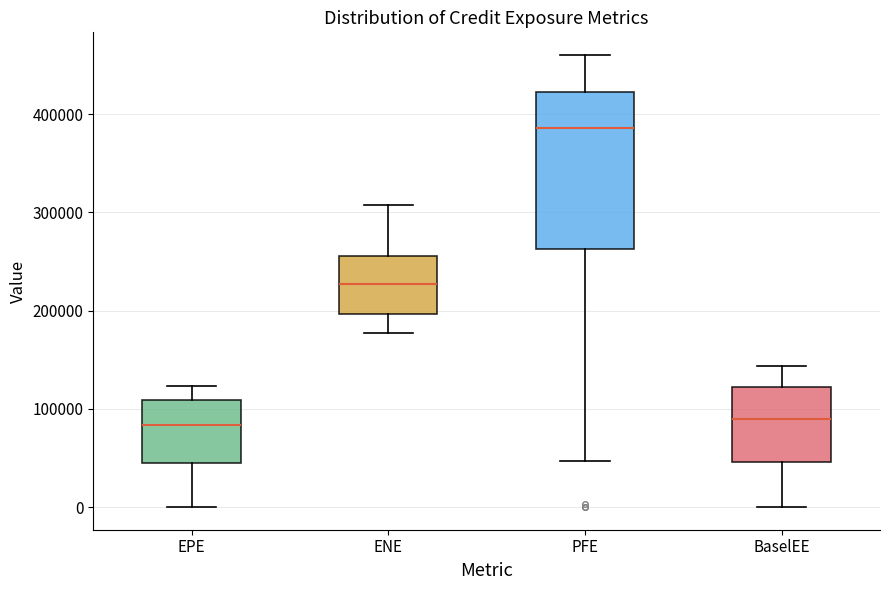

Where does the upper whisker of the box for ENE end on the y-axis? The values are not printed on the chart, so give them approximately, as read against the axis.

310000